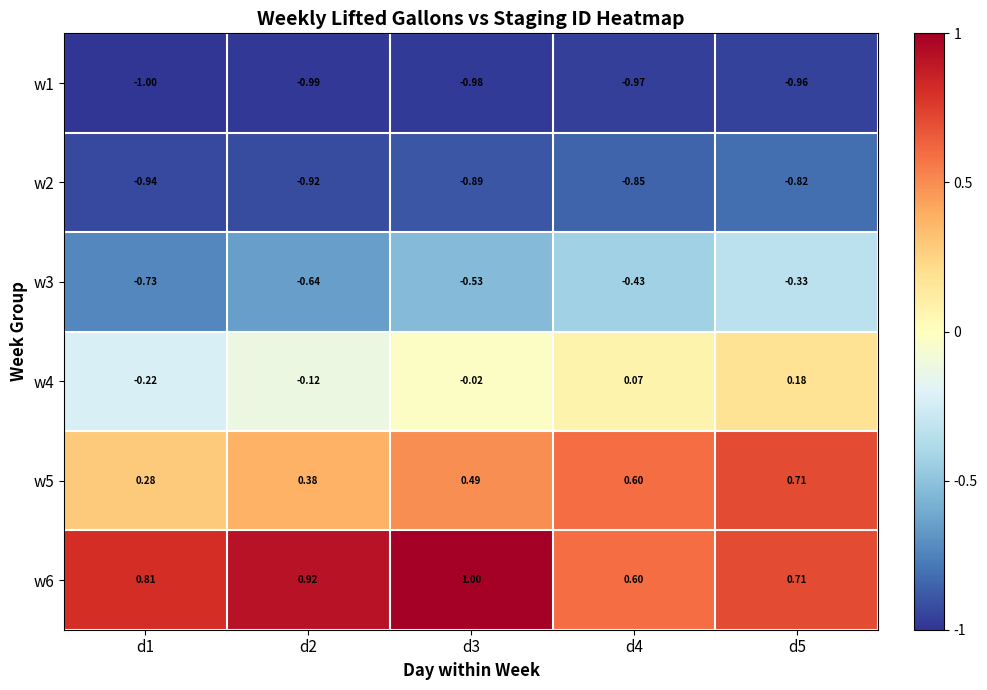

Is the value of w2 at d1 greater than the value of w1 at d3?

Yes